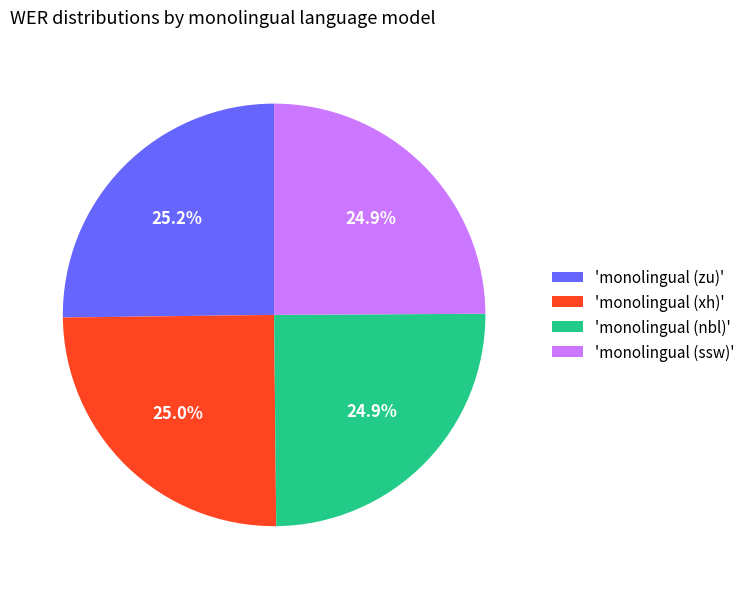

Is the sum of 'monolingual (ssw)' and 'monolingual (zu)' greater than half?

Yes